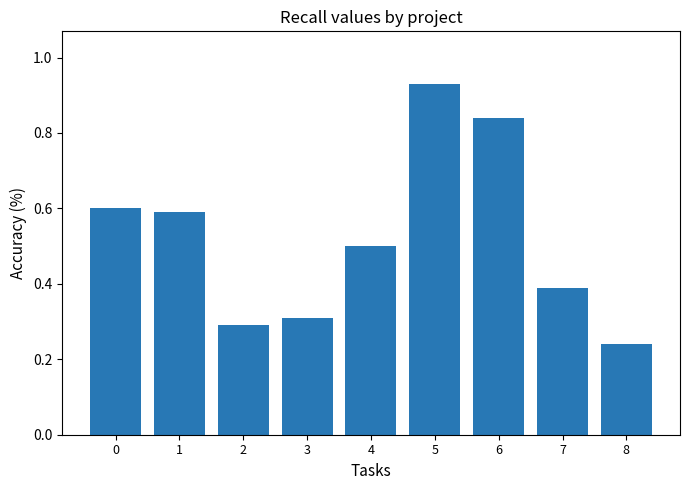

What is the sum of all values?

4.7